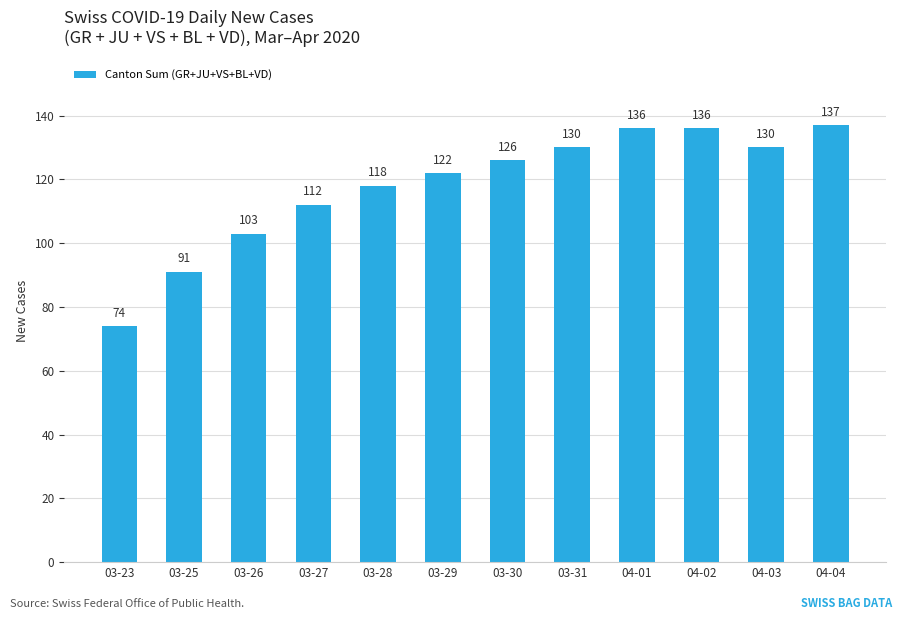

What is the ratio of the value at 03-31 to the value at 03-28?

1.1